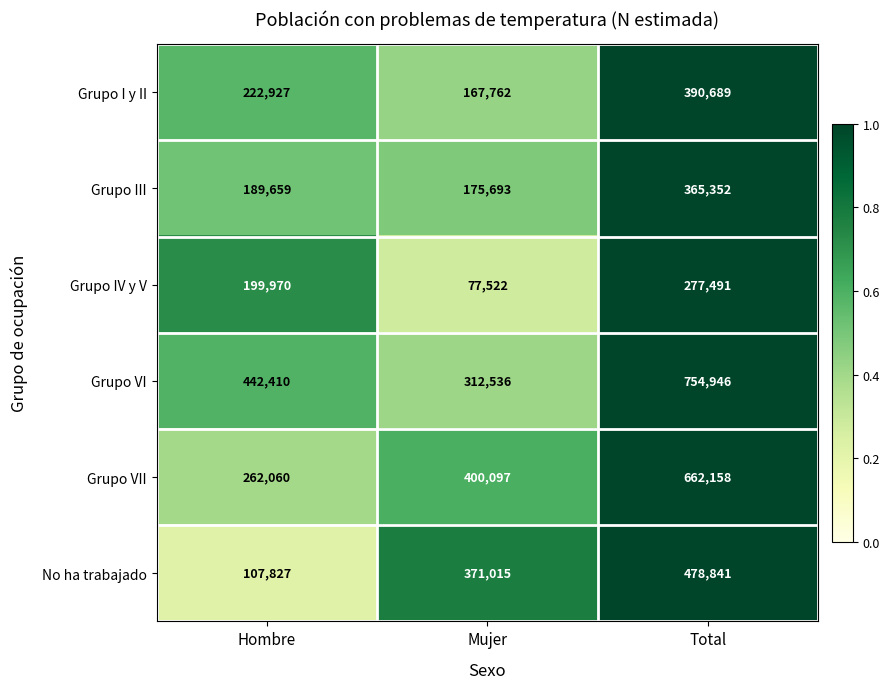

Read the Grupo VII value at Total, to the nearest 100.

662200